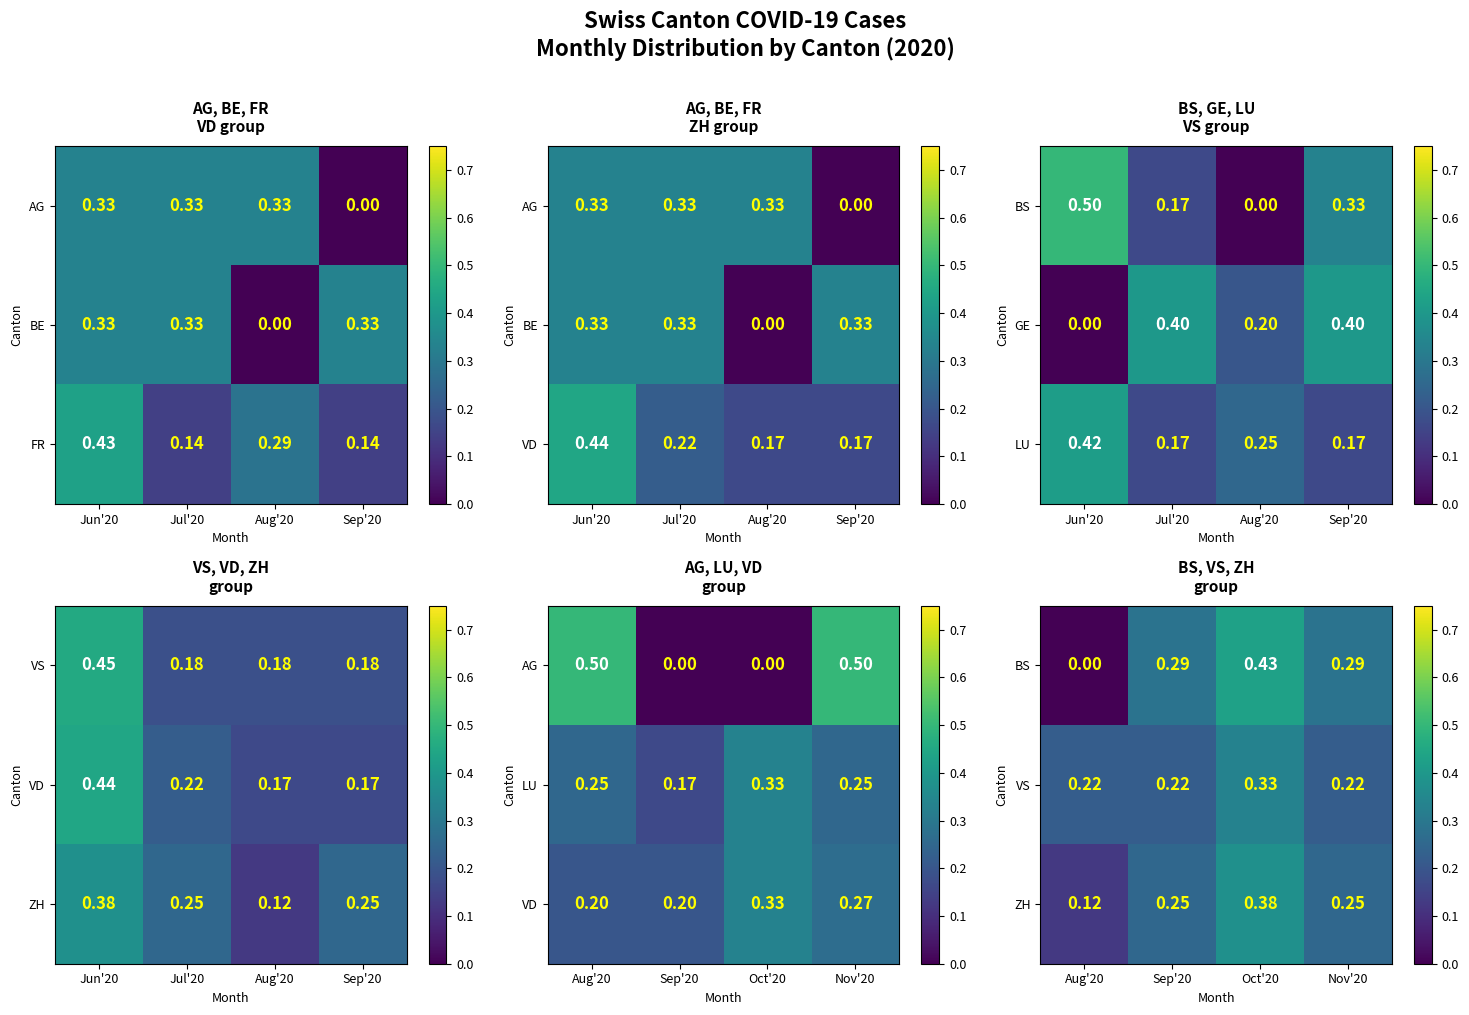

How many positive values does the GE series have?

3